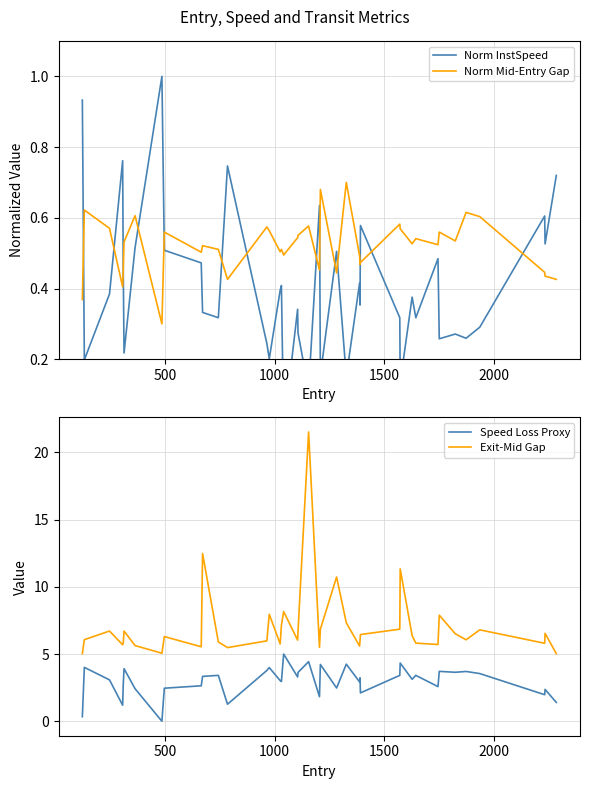

What is the minimum value for Norm Mid-Entry Gap?

0.3